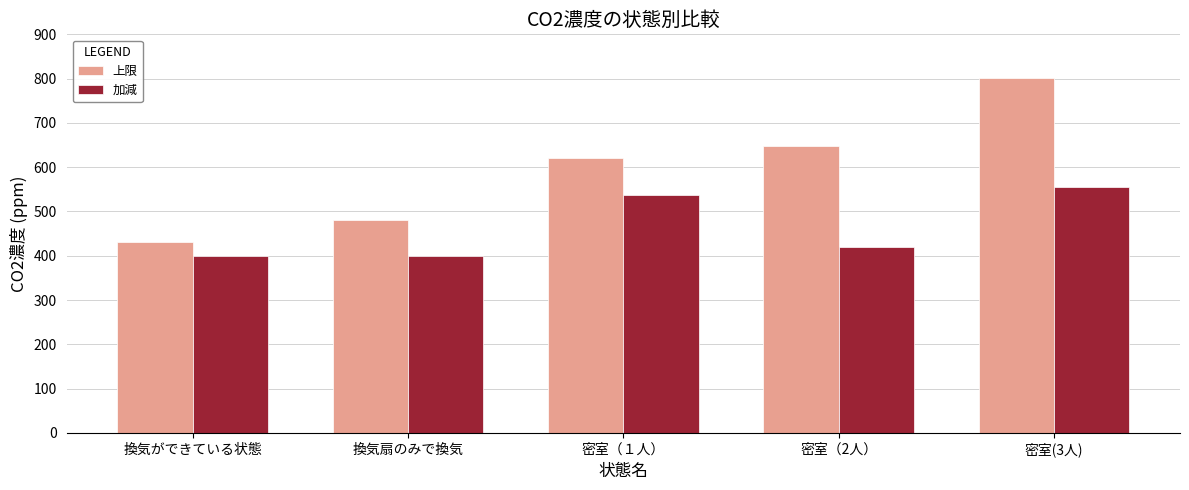

The 加減 series shows 399 at 換気扇のみで換気. True or false?

True